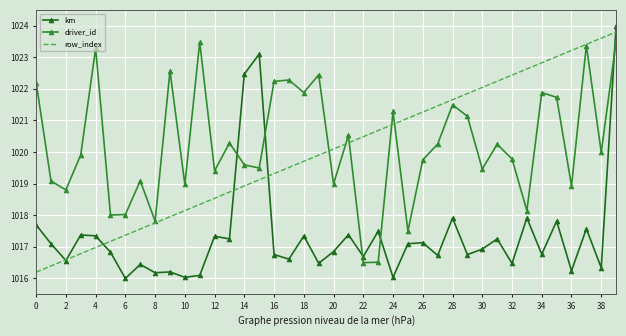

Which series ends up on top after the final intersection of km and driver_id?

km